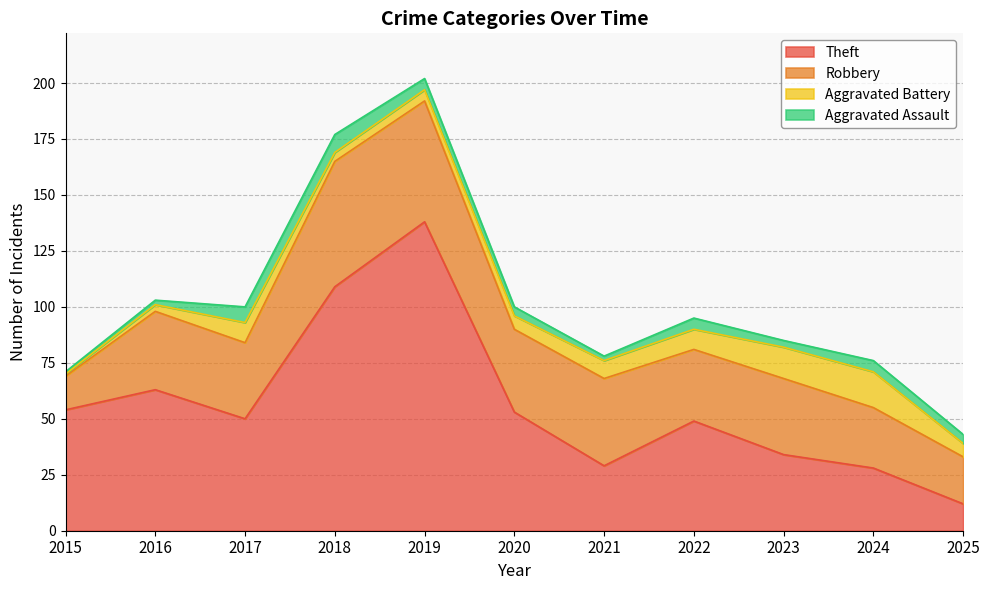

Does the chart display data point markers on the line(s)?

No